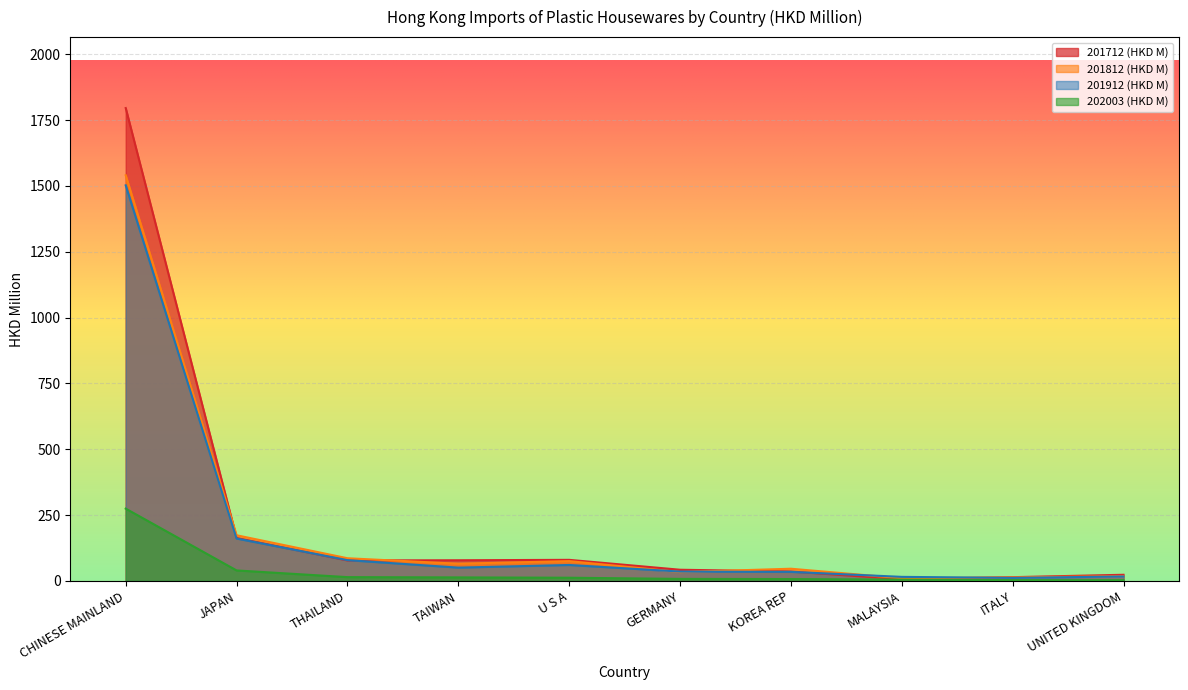

Between JAPAN and KOREA REP, which is larger?

JAPAN